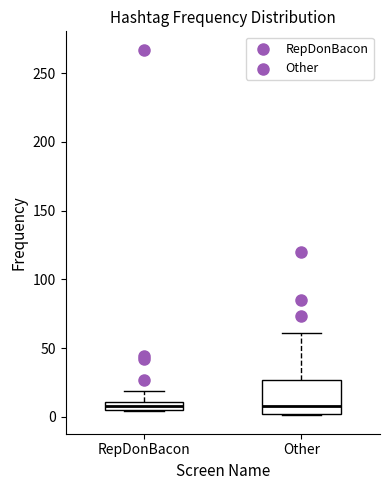

Where is the lower edge of the box for Other on the y-axis? The values are not printed on the chart, so give them approximately, as read against the axis.

0